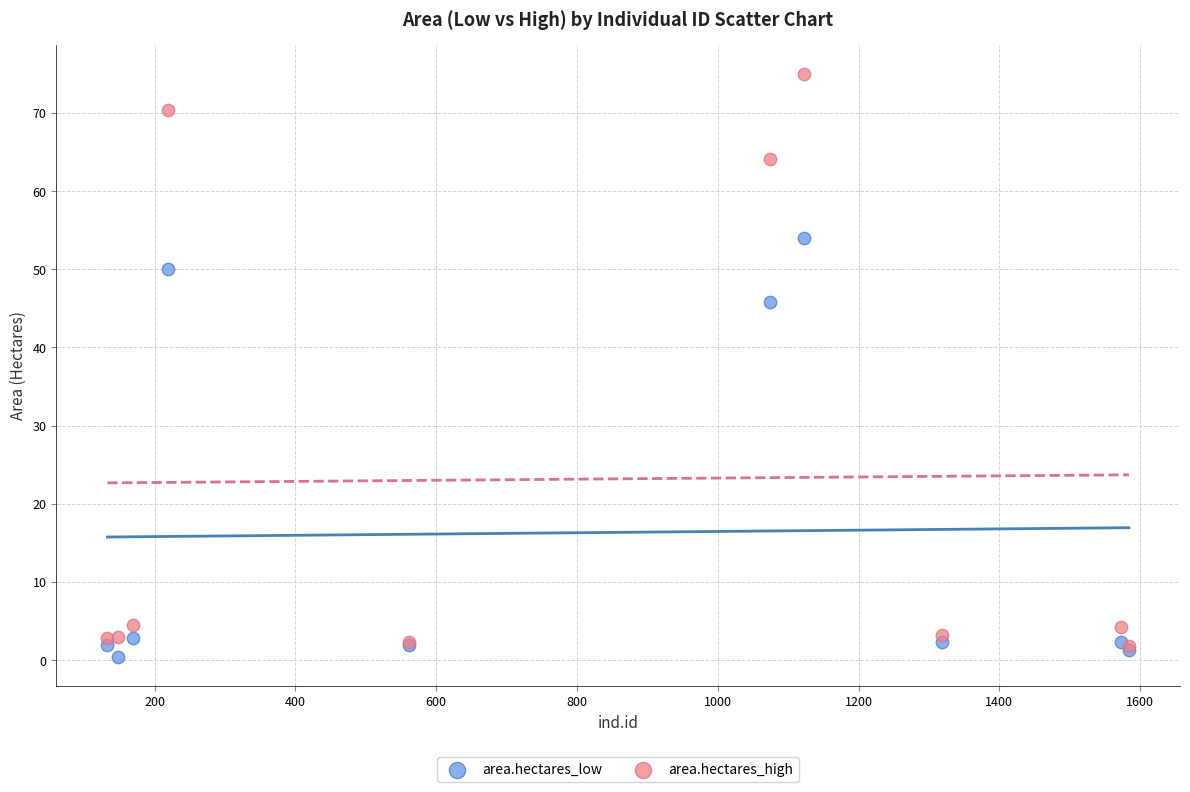

Which series contains the highest Y value?

area.hectares_high